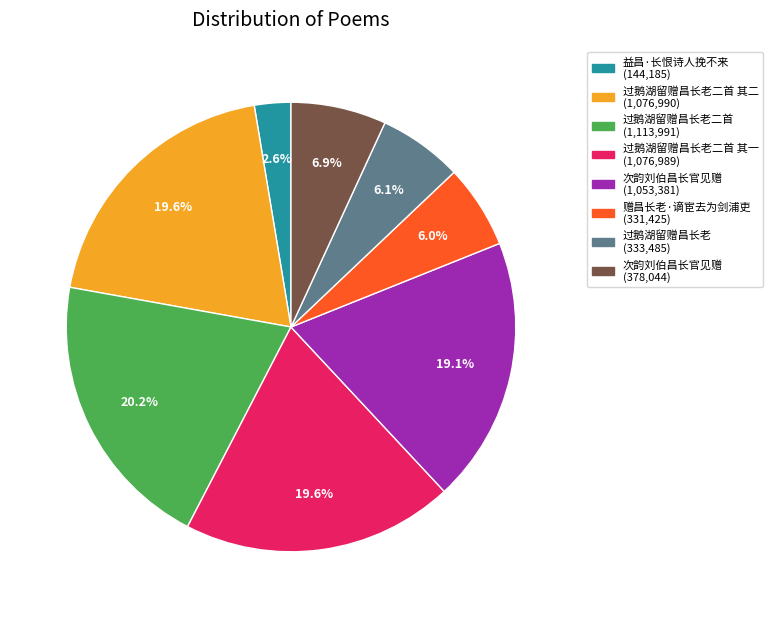

Is there a majority slice in this chart?

No